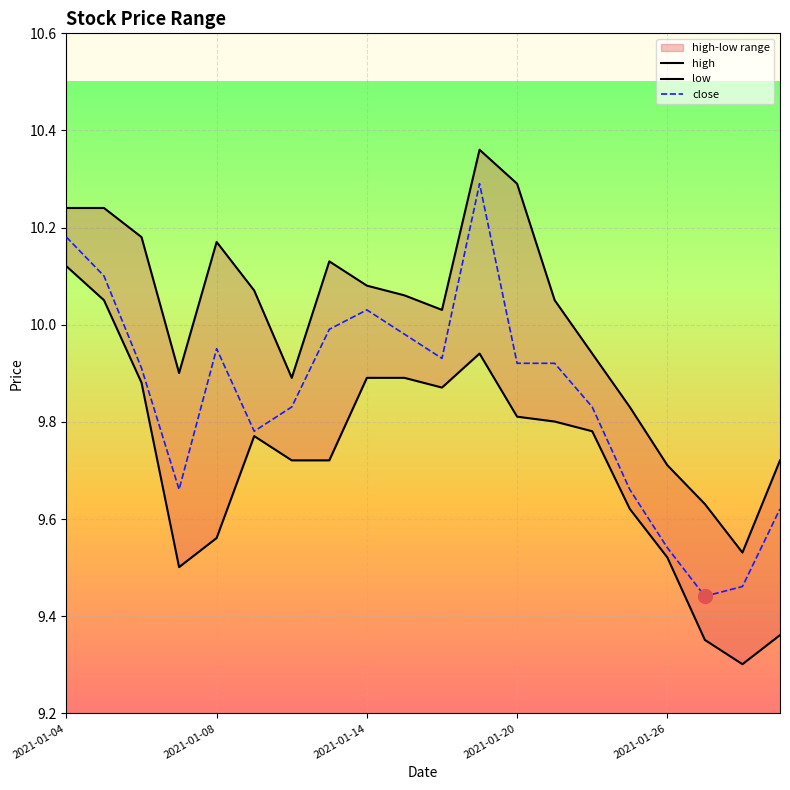

Rank the categories by low value from lowest to highest.

2021-01-28, 2021-01-27, 2021-01-29, 2021-01-07, 2021-01-26, 2021-01-08, 2021-01-25, 2021-01-12, 2021-01-13, 2021-01-11, 2021-01-22, 2021-01-21, 2021-01-20, 2021-01-18, 2021-01-06, 2021-01-14, 2021-01-15, 2021-01-19, 2021-01-05, 2021-01-04